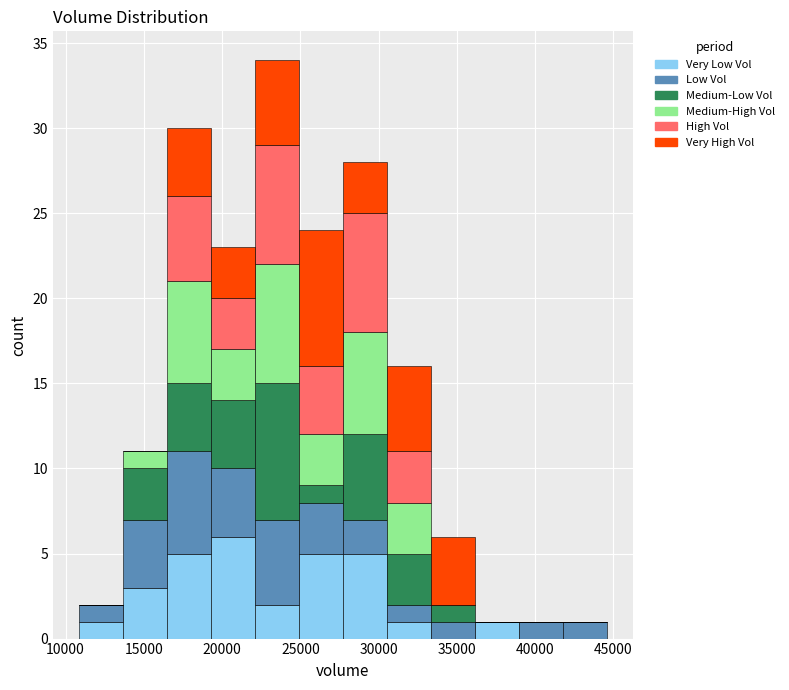

Which range on the x-axis has the tallest stacked bar (by total height)?

22000 to 25000